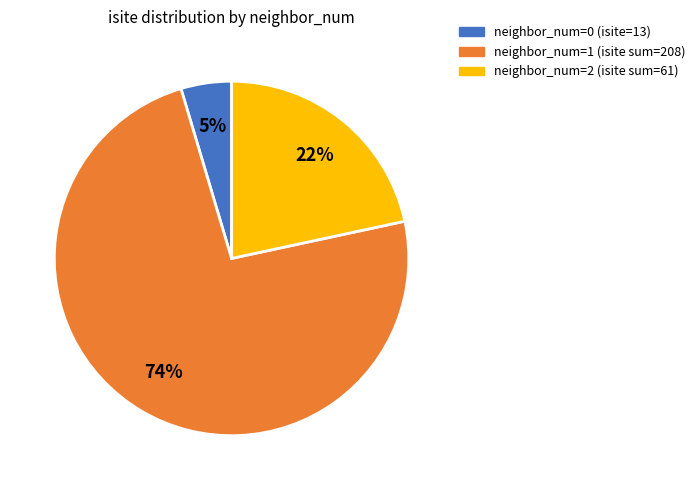

Does any single category account for the majority?

Yes